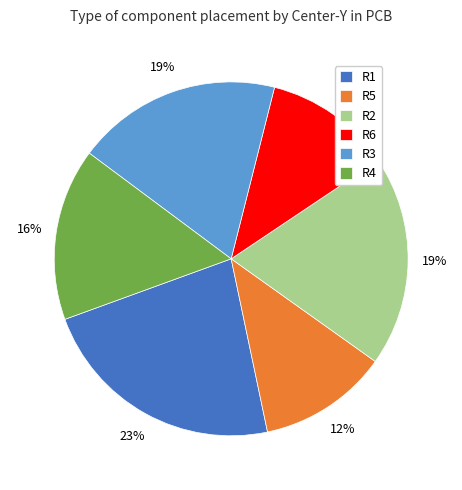

True or false: R6 accounts for 12% of the total.

True